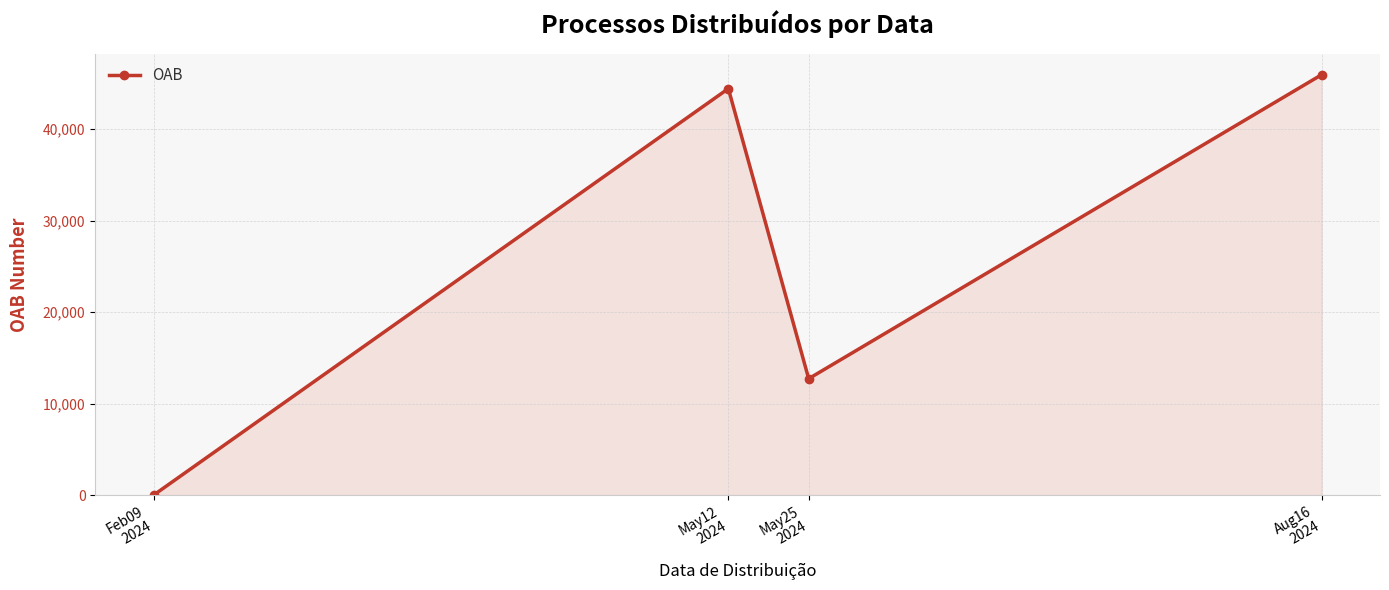

What is the sum of all values?

103105